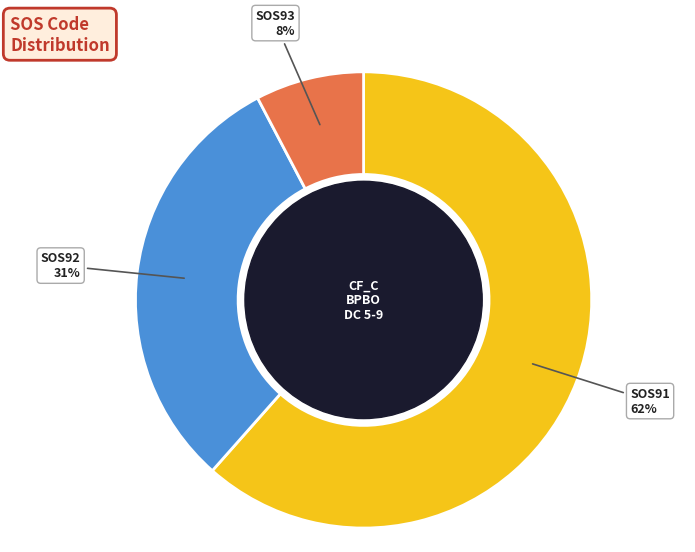

Is there a majority slice in this chart?

Yes